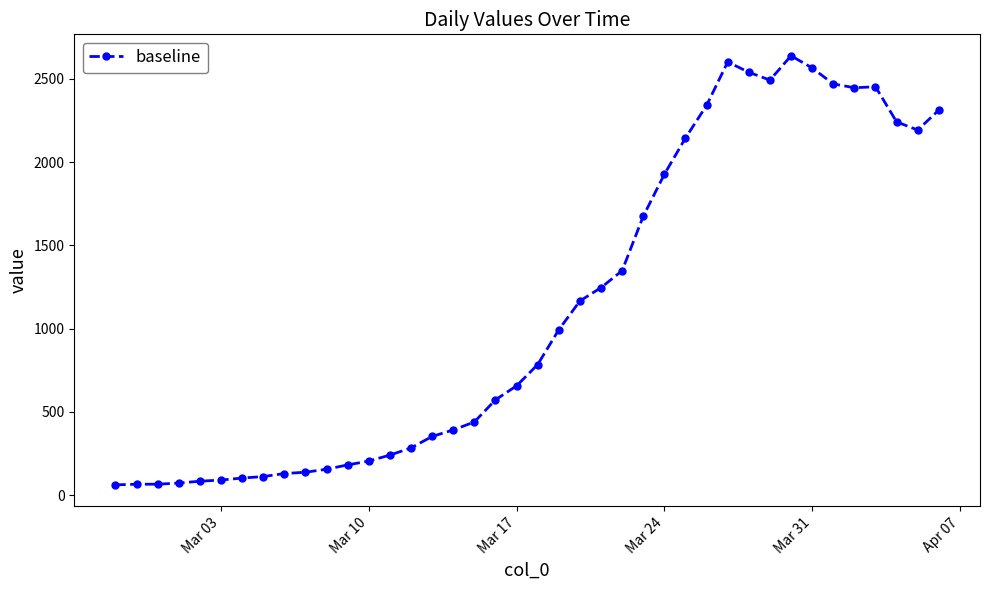

What is the value of the 8th point from the left?

111